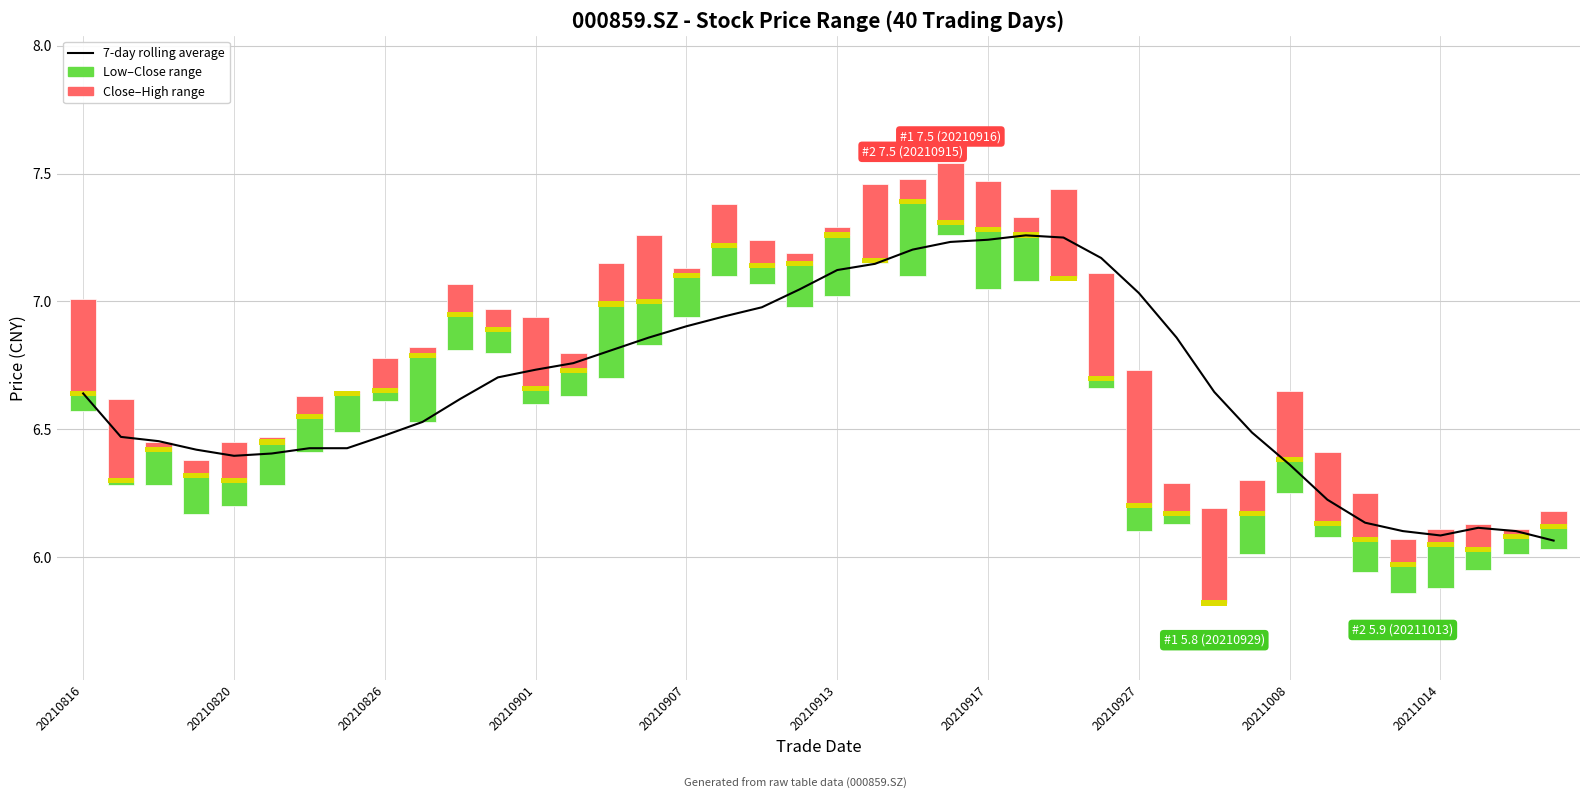

Is the value of Close (yellow) at 38 greater than the value of 7-day rolling average at 32?

No